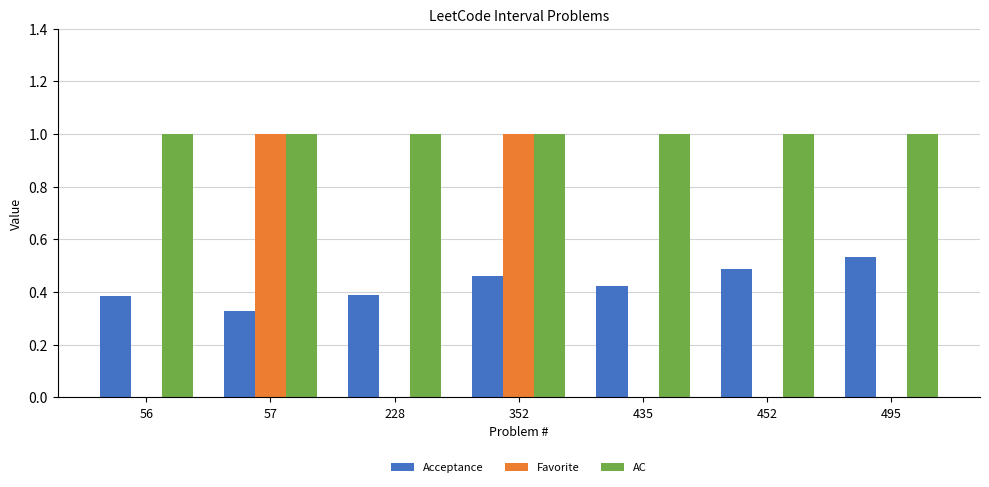

What is the sum of all Favorite values?

2.0